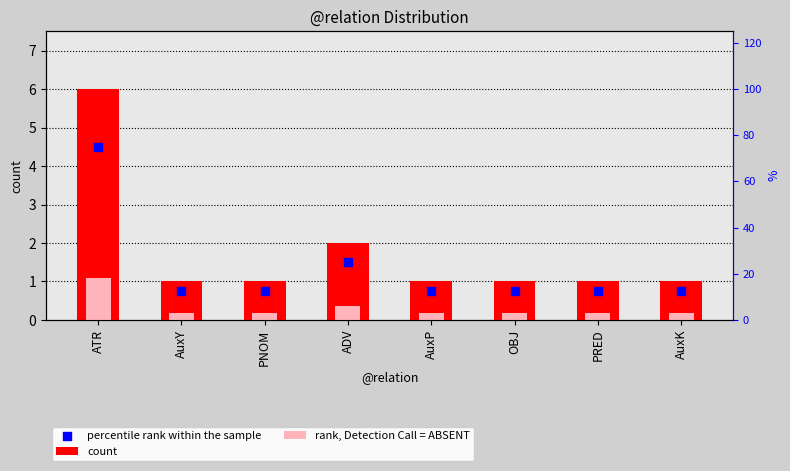

Which series has the largest total across all categories?

count